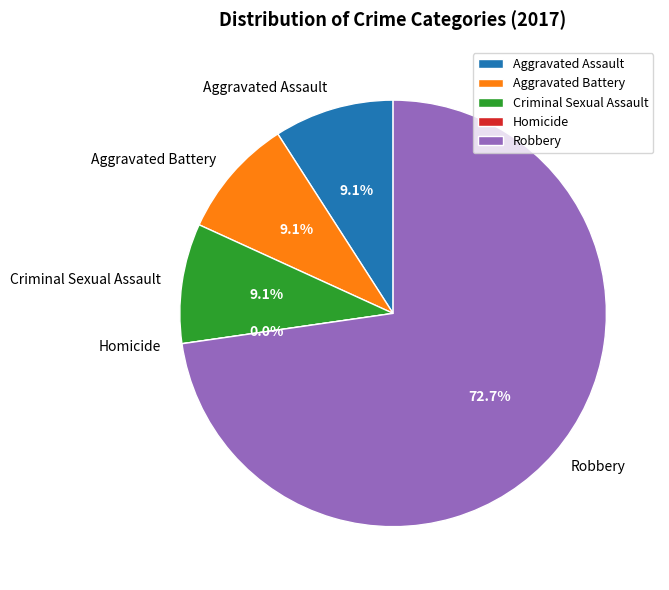

To the nearest percent, what percentage of the pie is Aggravated Assault?

9%